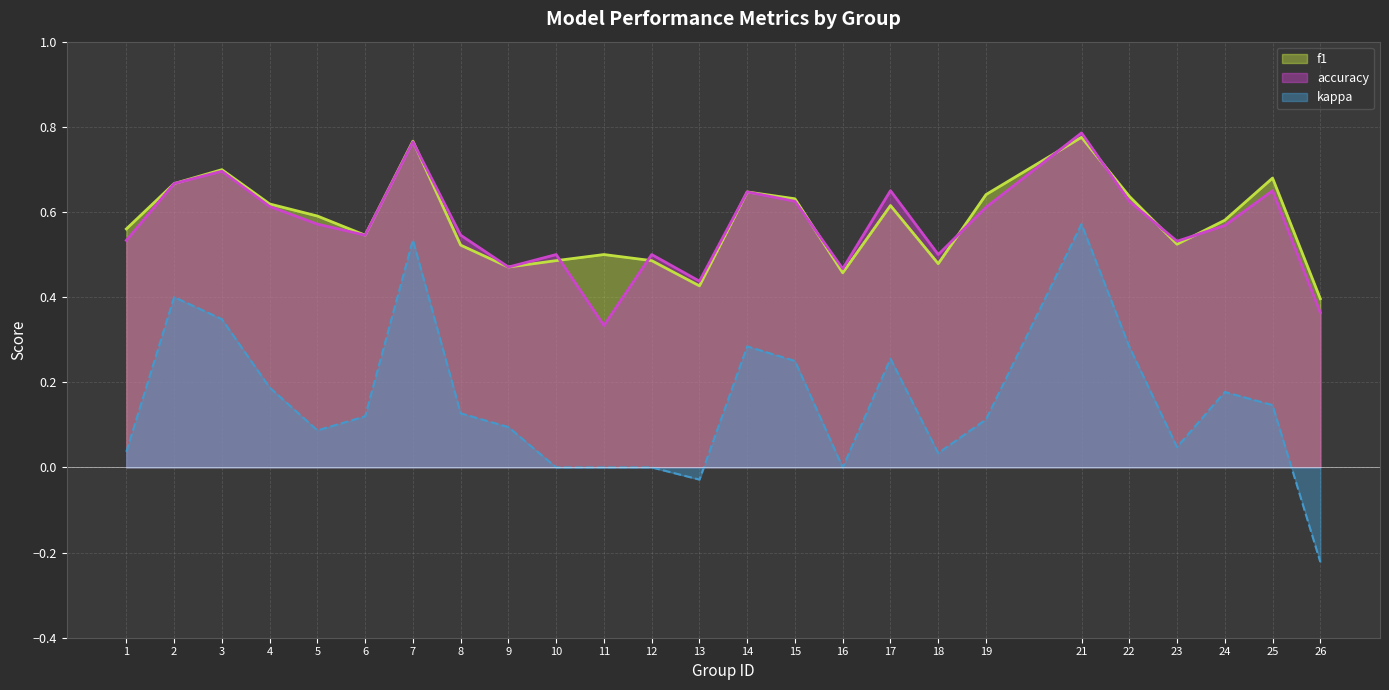

What is the sum of all accuracy values?

14.2